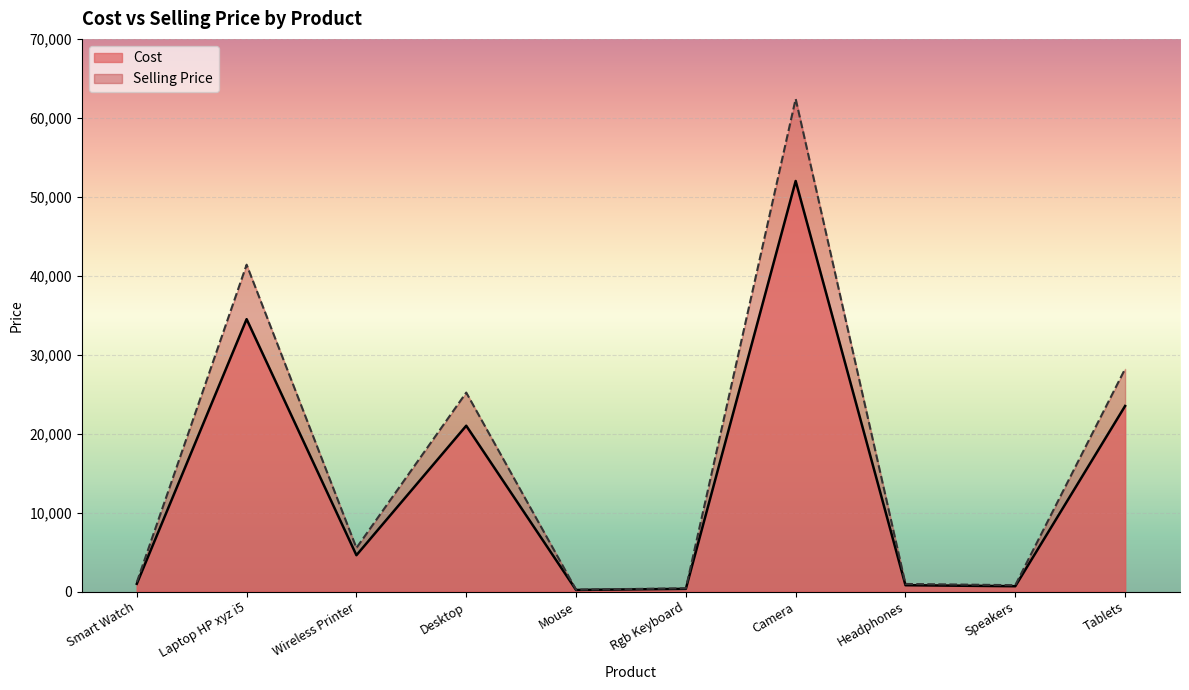

Reading right to left, extract all data points from this chart.

Cost: 23500.0	670.0	799.0	52000.0	340.0	200.0	21000.0	4600.0	34500.0	980.0
Selling Price: 28200.0	804.0	958.8	62400.0	408.0	240.0	25200.0	5520.0	41400.0	1176.0